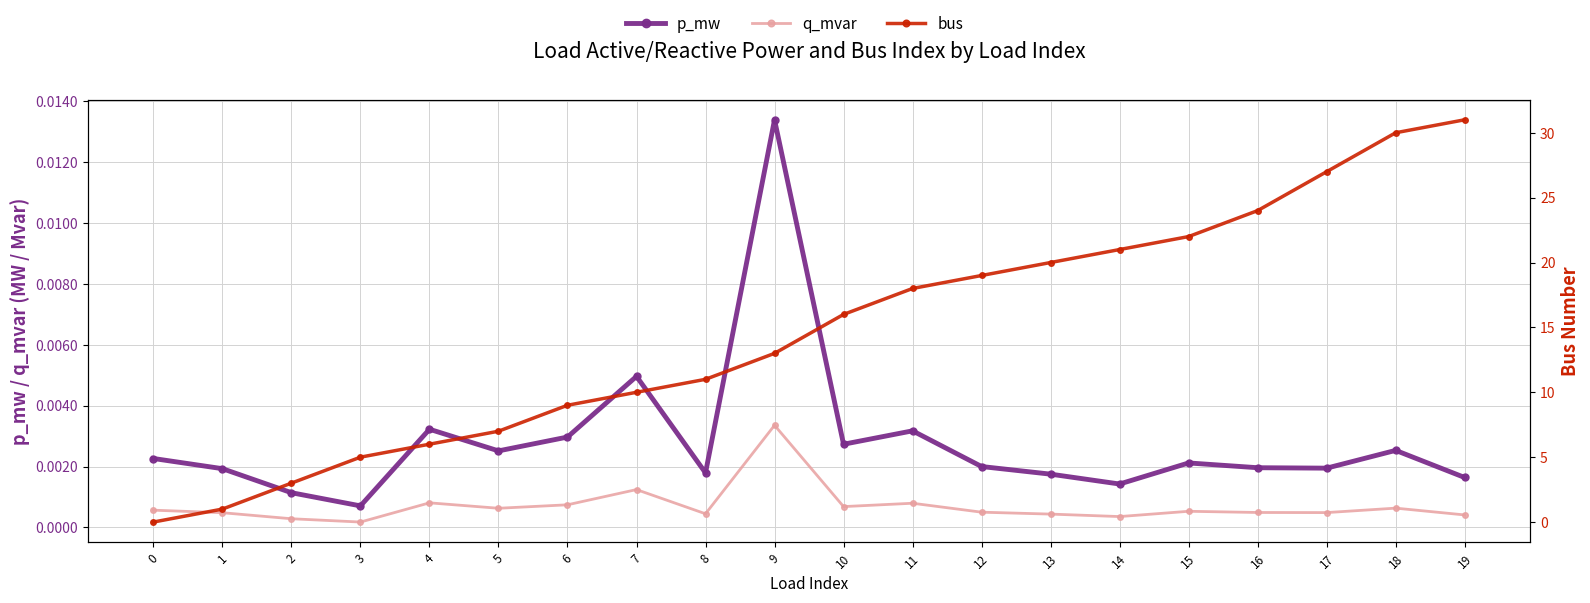

What is the difference between the maximum and minimum values in the bus series?

31.0